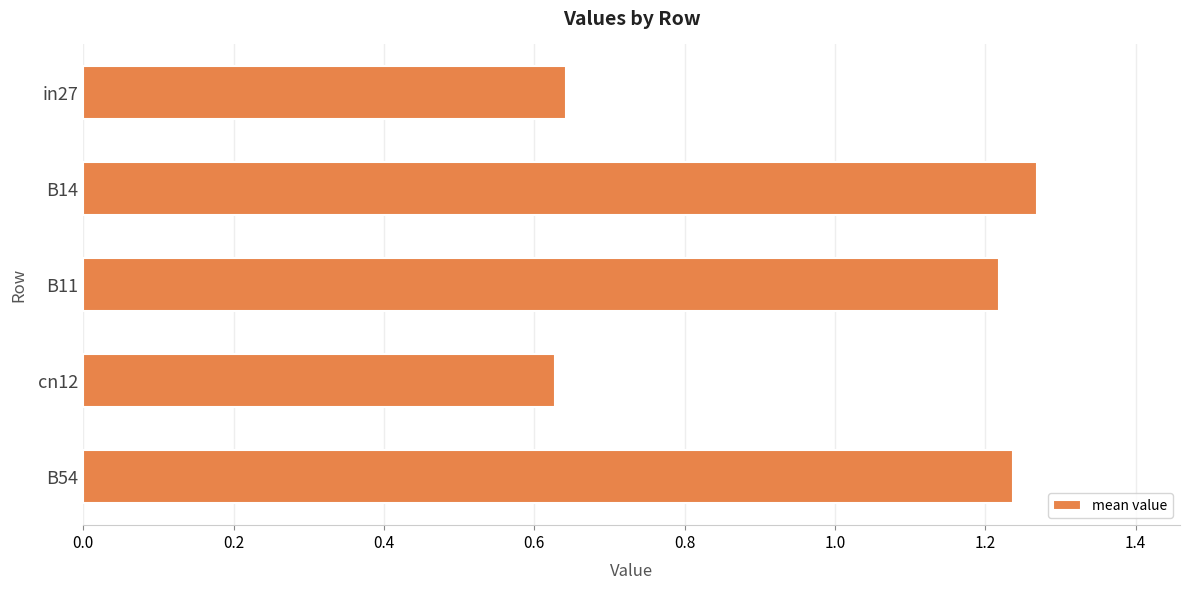

What is the sum of all values?

5.0